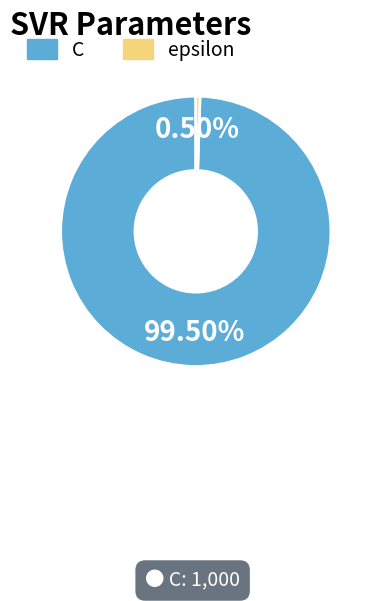

Does epsilon represent more than half of the total?

No